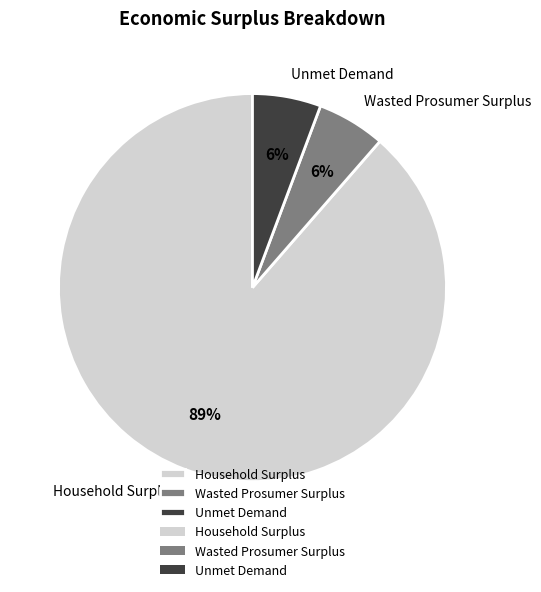

The Unmet Demand slice represents 6% of the pie. True or false?

True